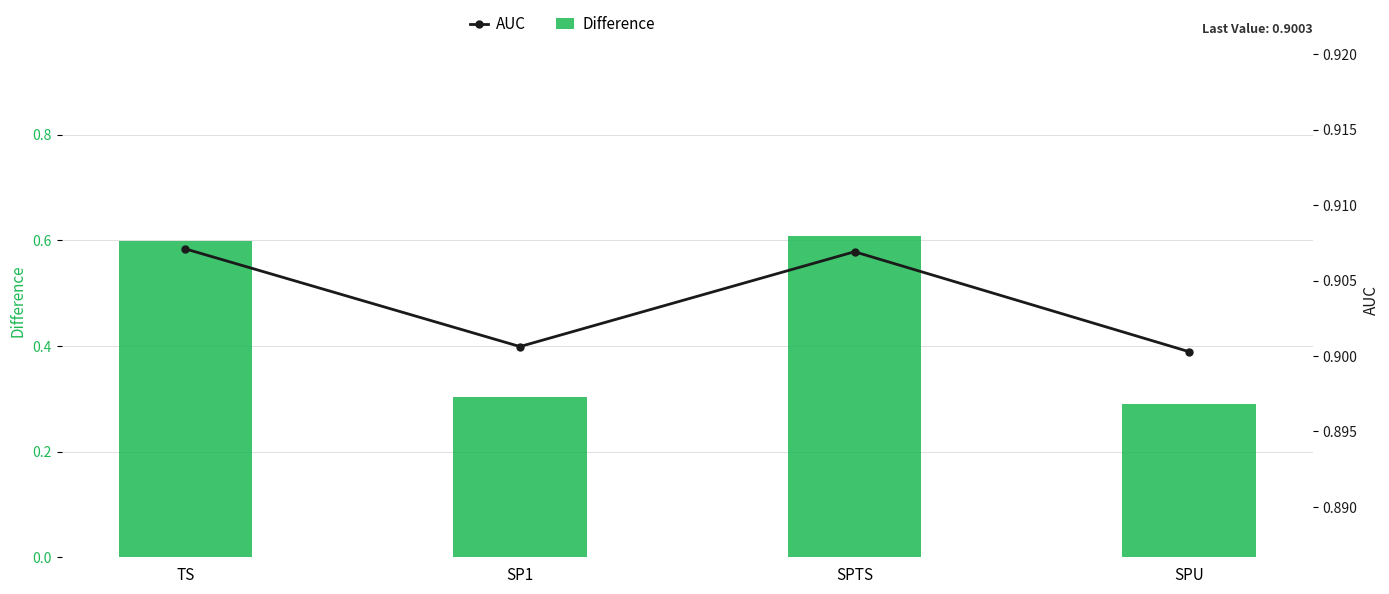

At which category is the sum across all series the highest?

SPTS